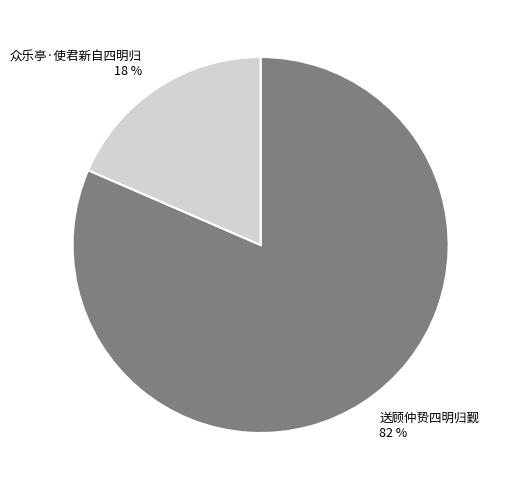

Rank the categories by value from highest to lowest.

送顾仲贽四明归觐, 众乐亭·使君新自四明归